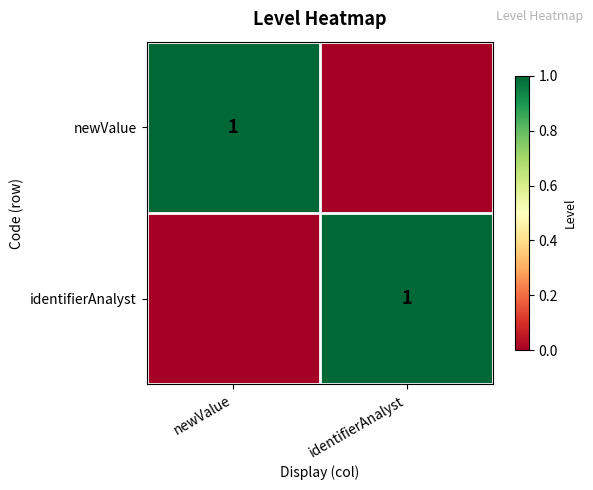

The identifierAnalyst series shows 1 at identifierAnalyst. True or false?

True